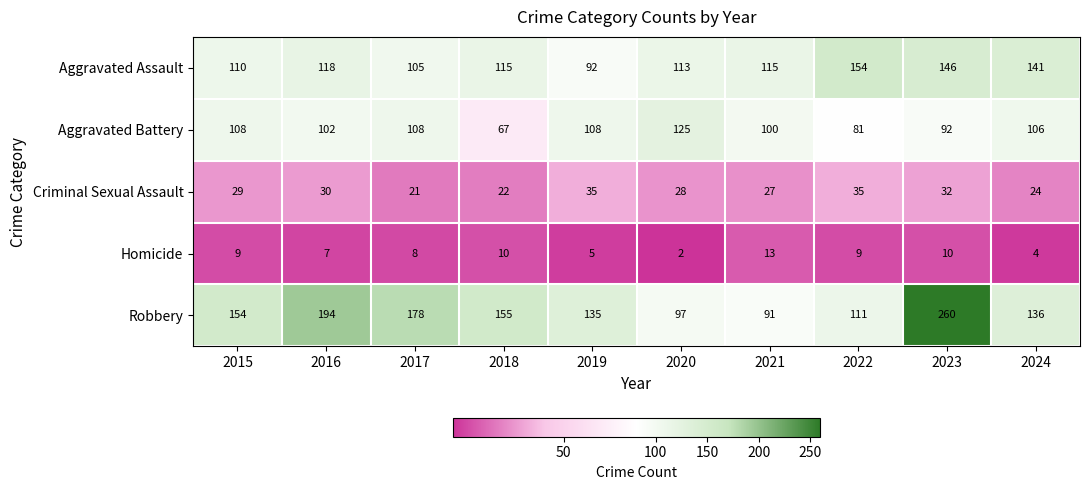

Which series has the largest range (max minus min)?

Robbery